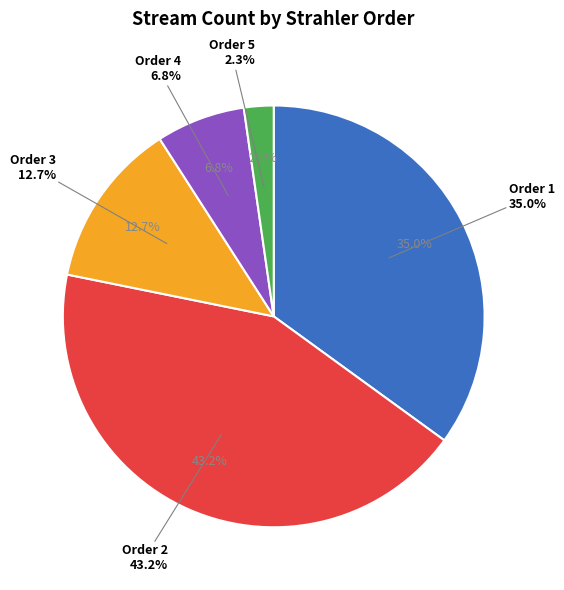

To the nearest percent, what is the difference between the 3 and 1 slice percentages?

22%